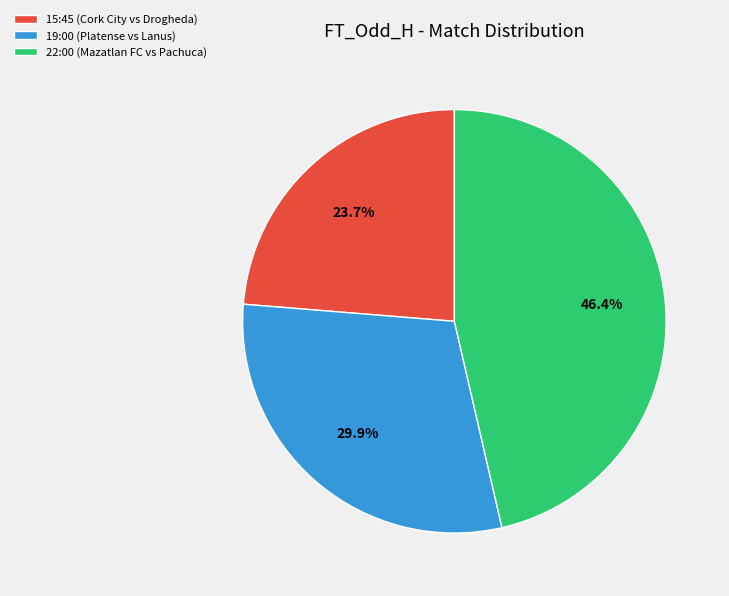

What is the largest slice in the pie chart?

22:00